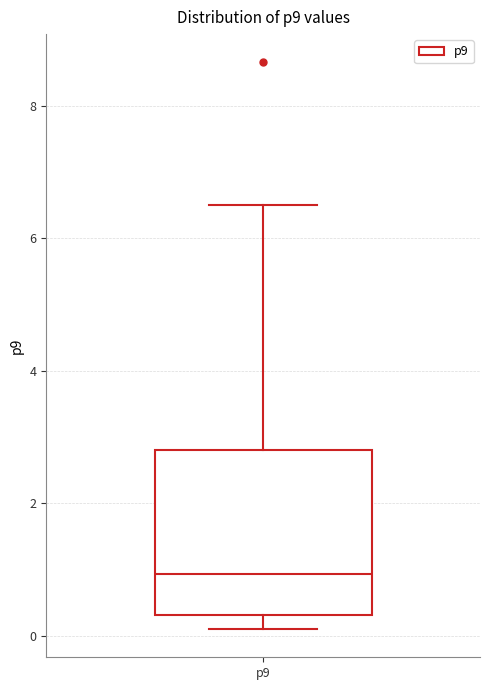

Where does the upper whisker of the box for p9 end on the y-axis? The values are not printed on the chart, so give them approximately, as read against the axis.

6.6